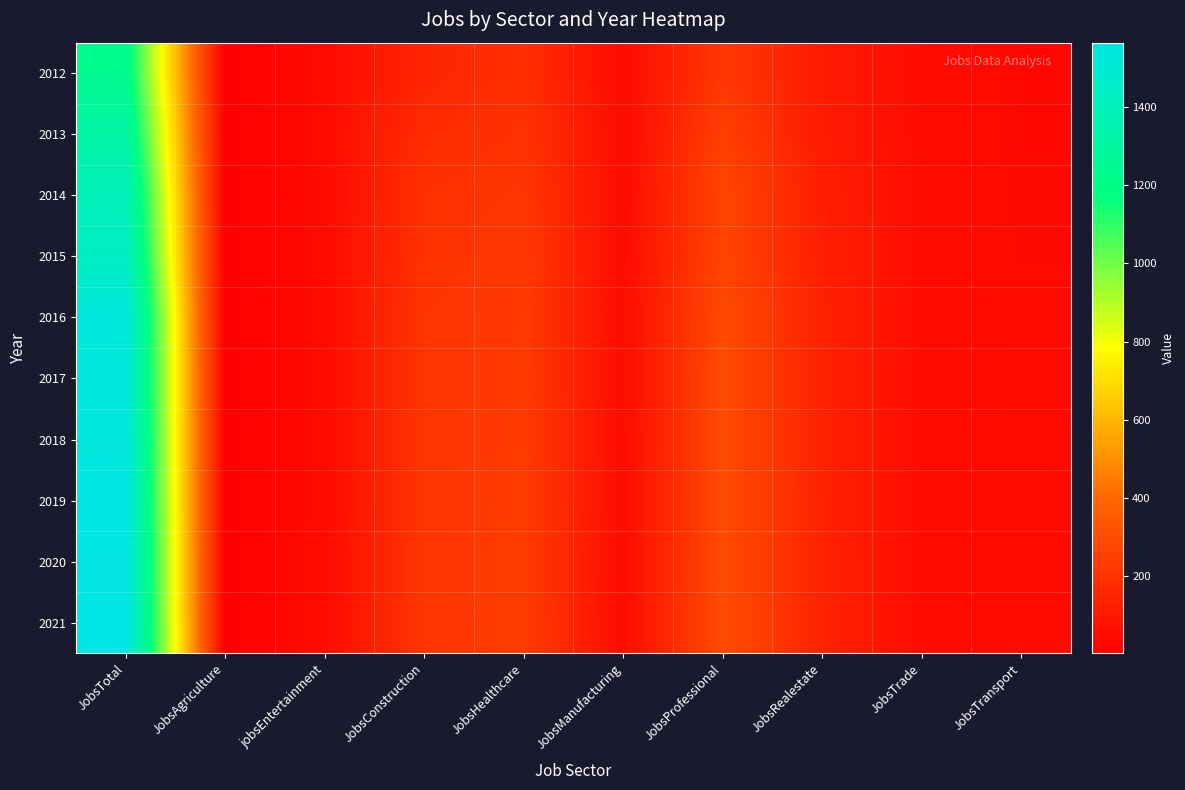

Which series has the largest total across all categories?

2021